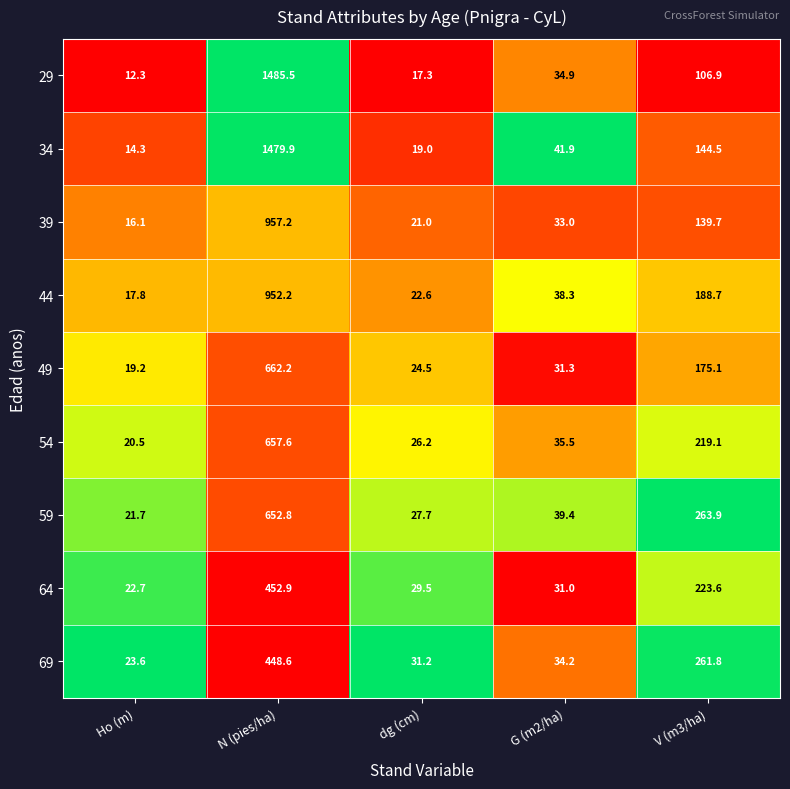

What is the average value of the 64 series?

151.9